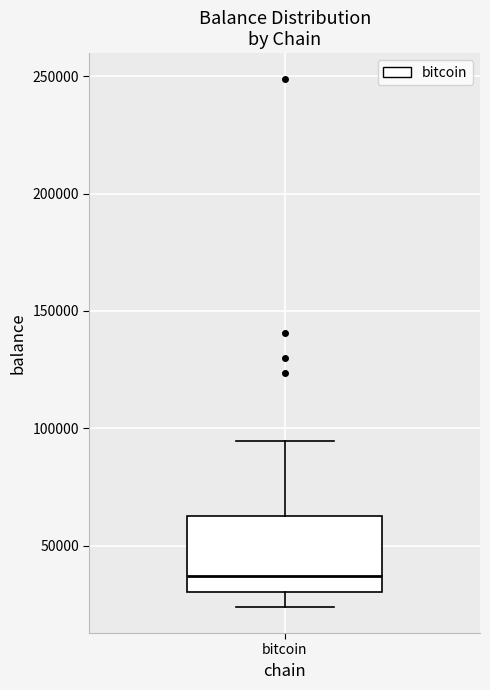

Read this box plot against the y-axis: the position of the median line, the range covered by the box, and the ends of both whiskers. The values are not printed on the chart, so give them approximately, as read against the axis.

median 35000, box 30000 to 65000, whiskers 25000 to 95000